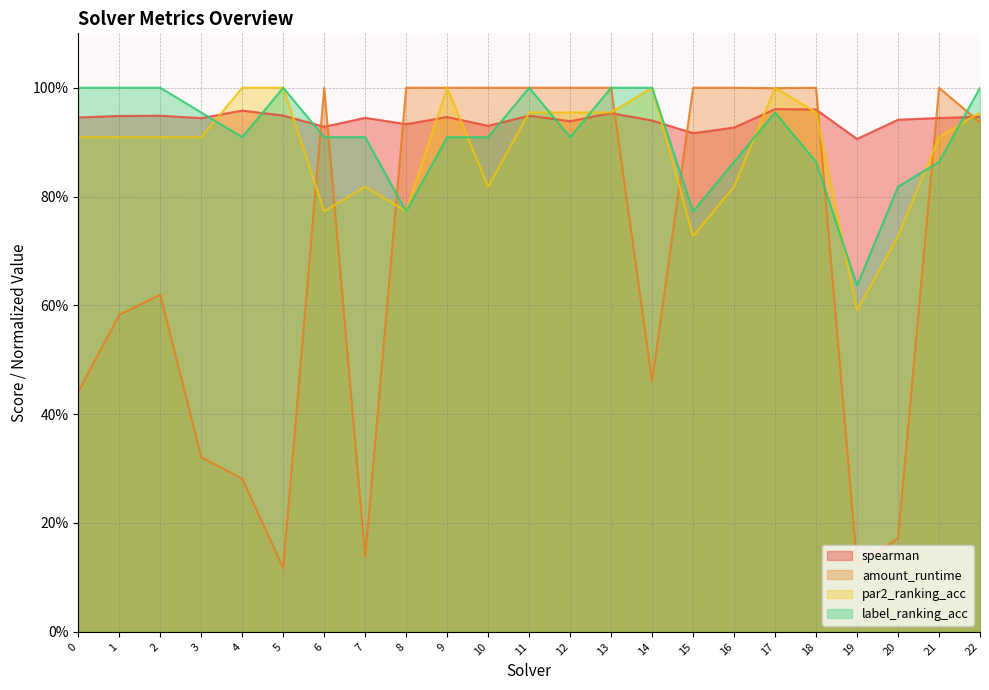

What is the difference between the second highest and minimum values in the label_ranking_acc series?

0.4